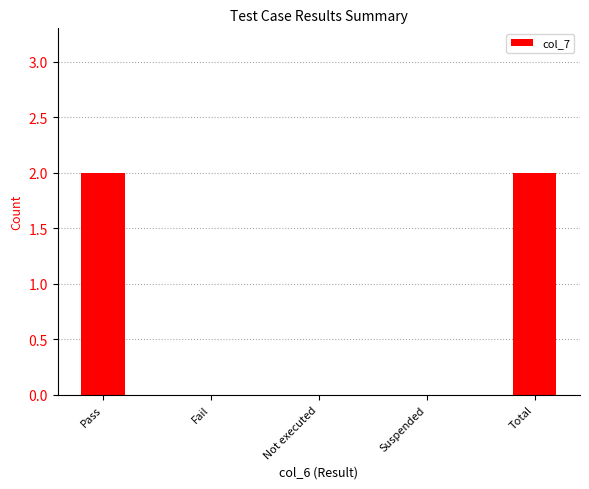

What is the change in value from Fail to Total?

+2